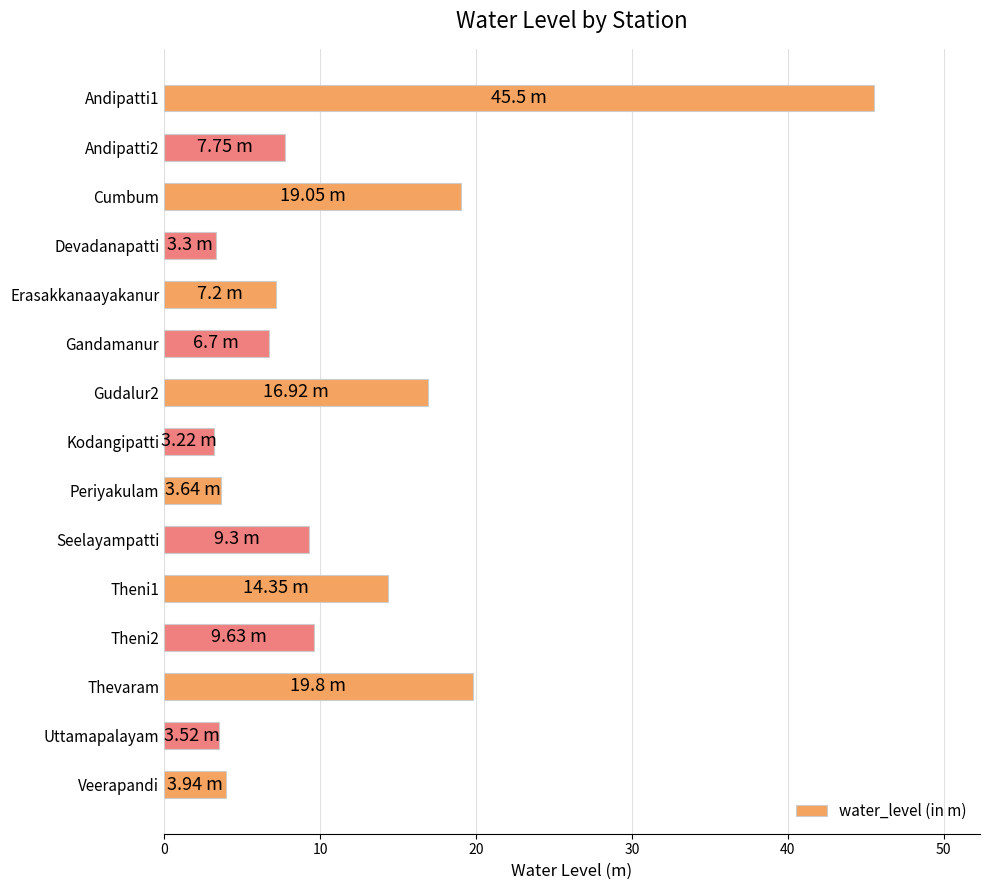

Are the bars horizontal?

Yes